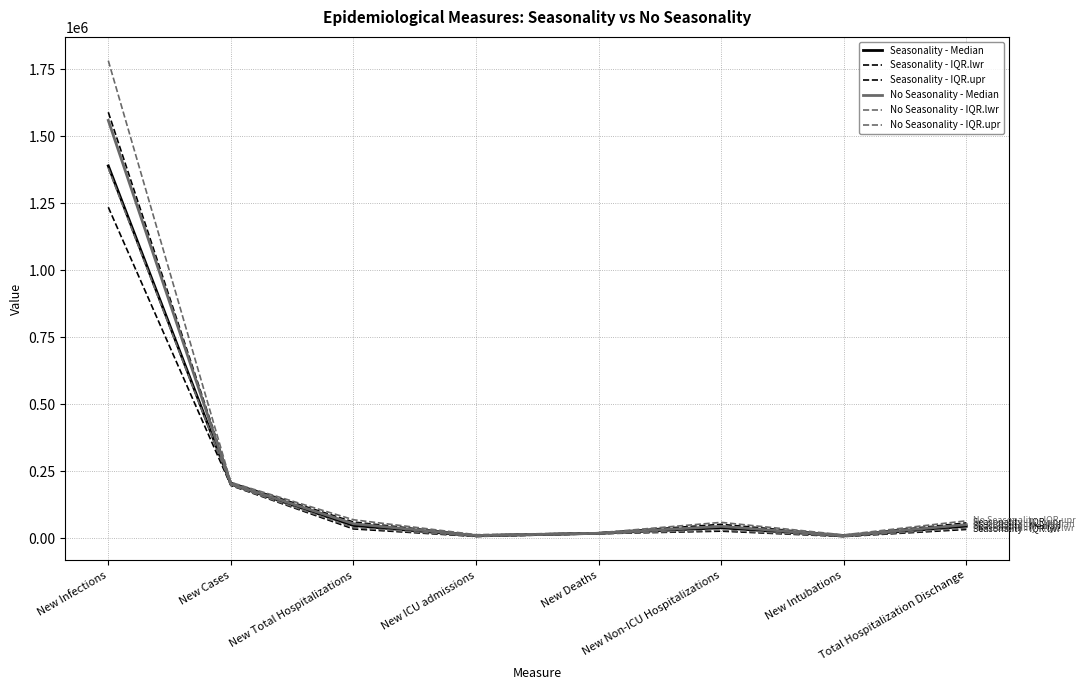

How many lines are shown in the chart?

6